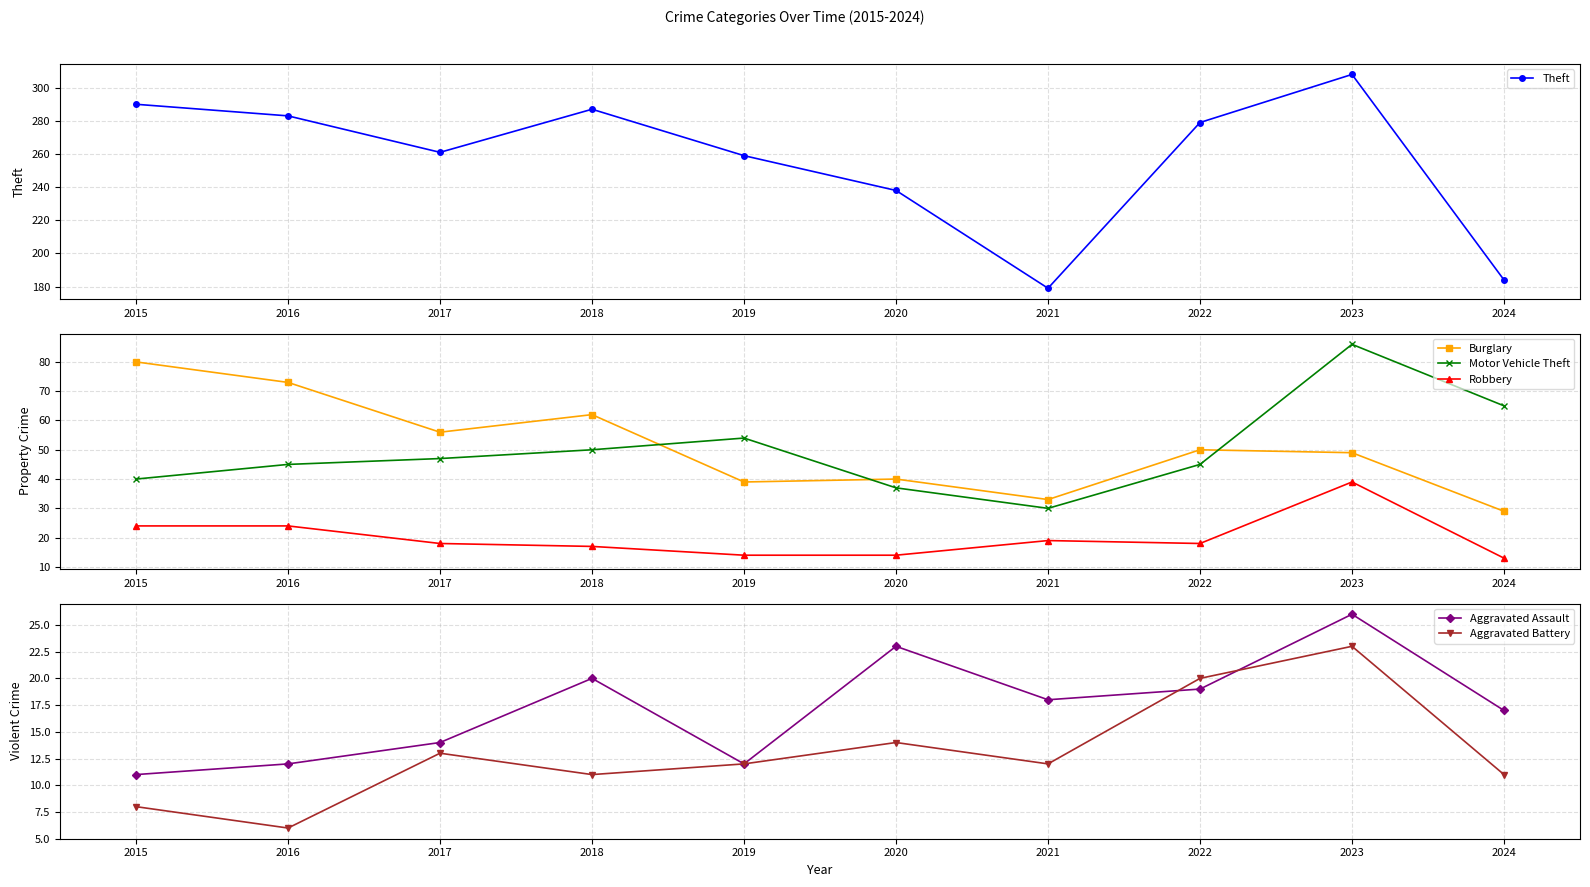

What is the spread (max minus min) of values at 2023?

285